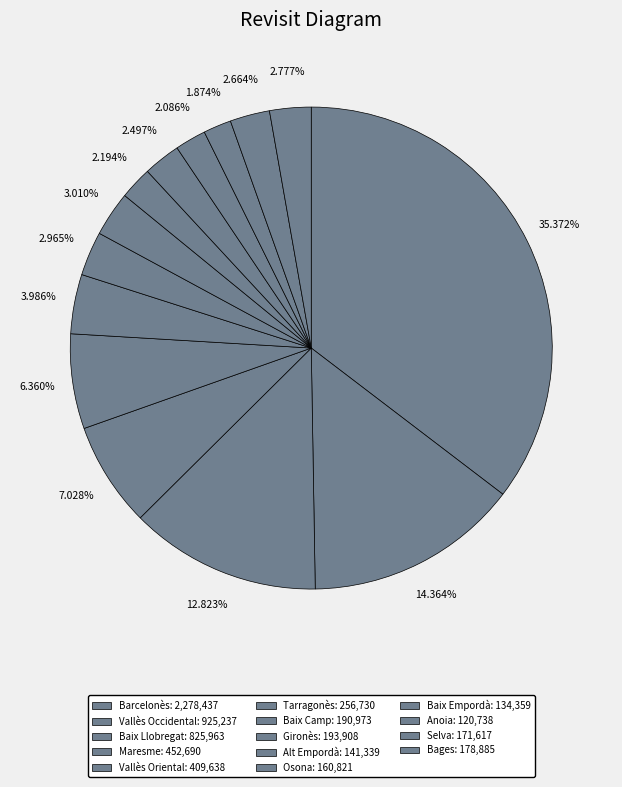

Count the number of slices in the pie.

14